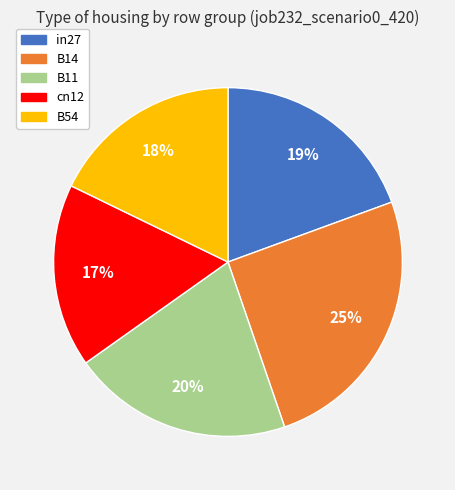

Which has a higher value, B11 or in27?

B11